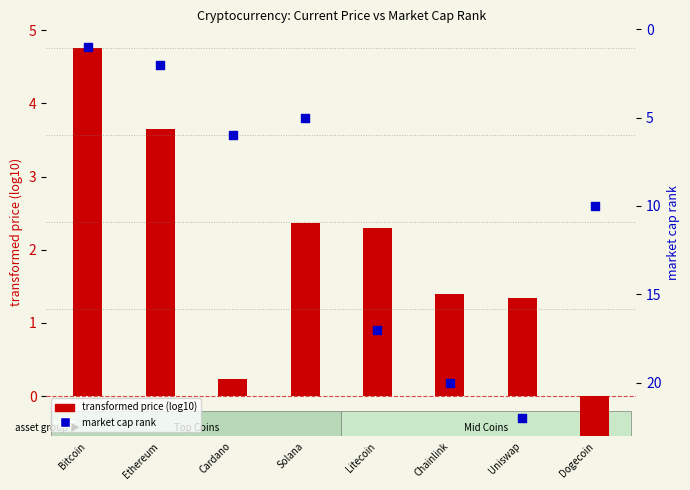

Which series contains the highest Y value?

market_cap_rank